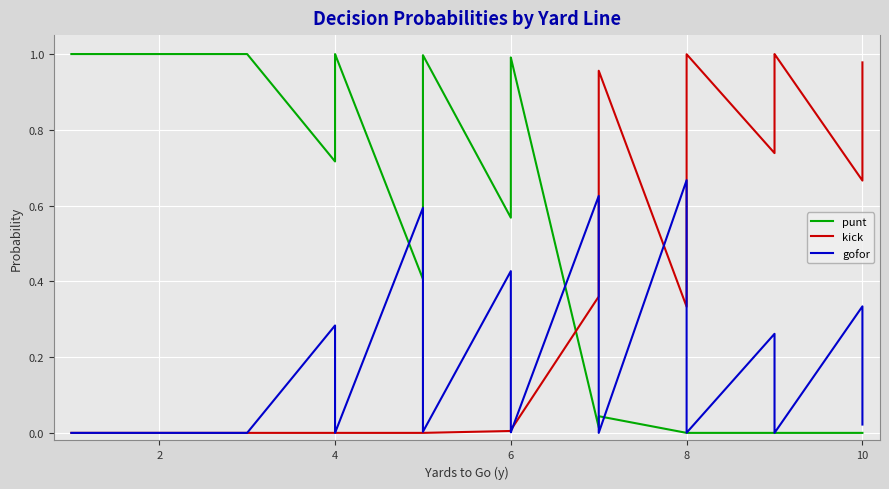

How many values in gofor are above zero?

24